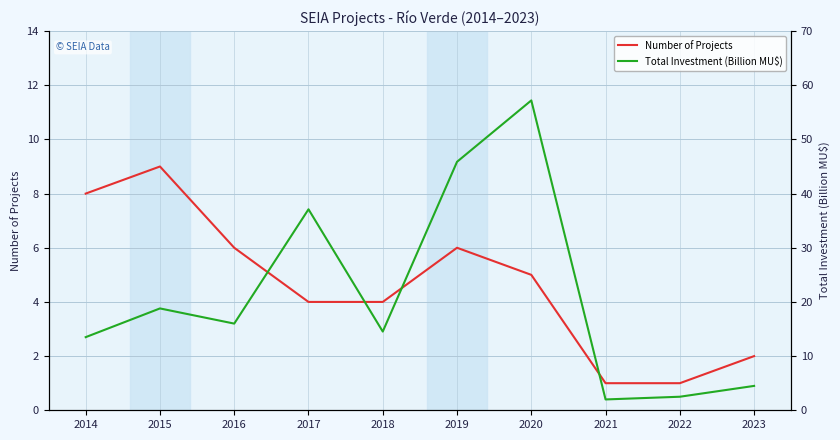

At 2019, list the series in order from largest to smallest.

Total Investment (MMMU$), Number of Projects